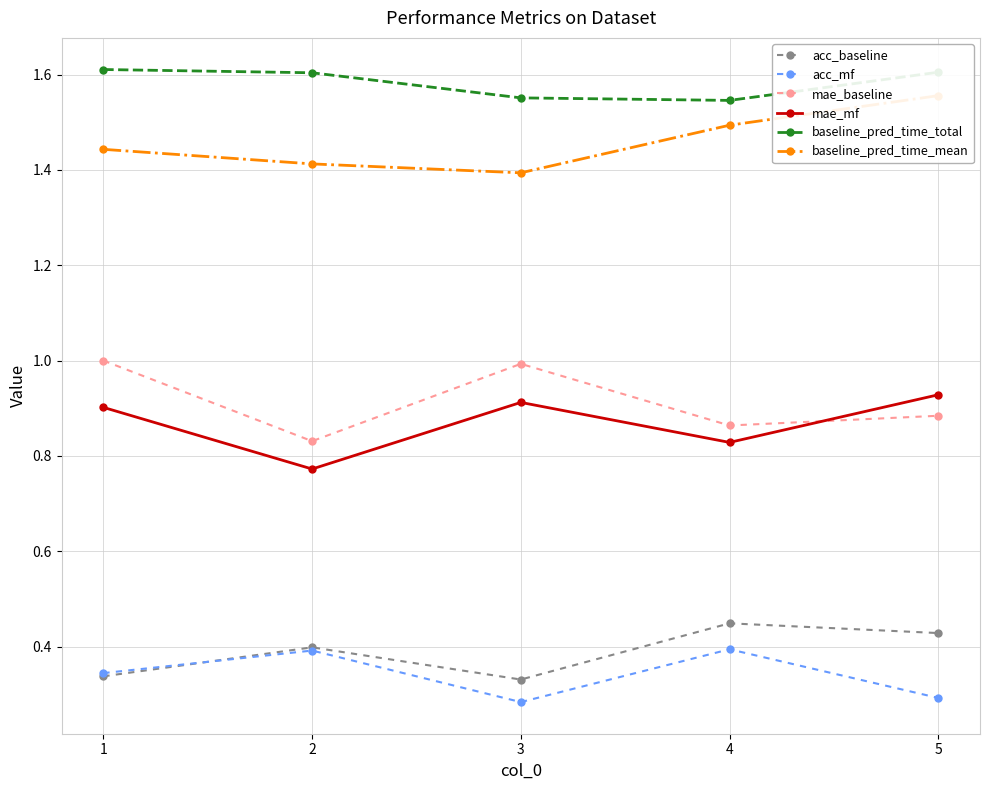

What value does the mae_mf series have at 5?

0.9